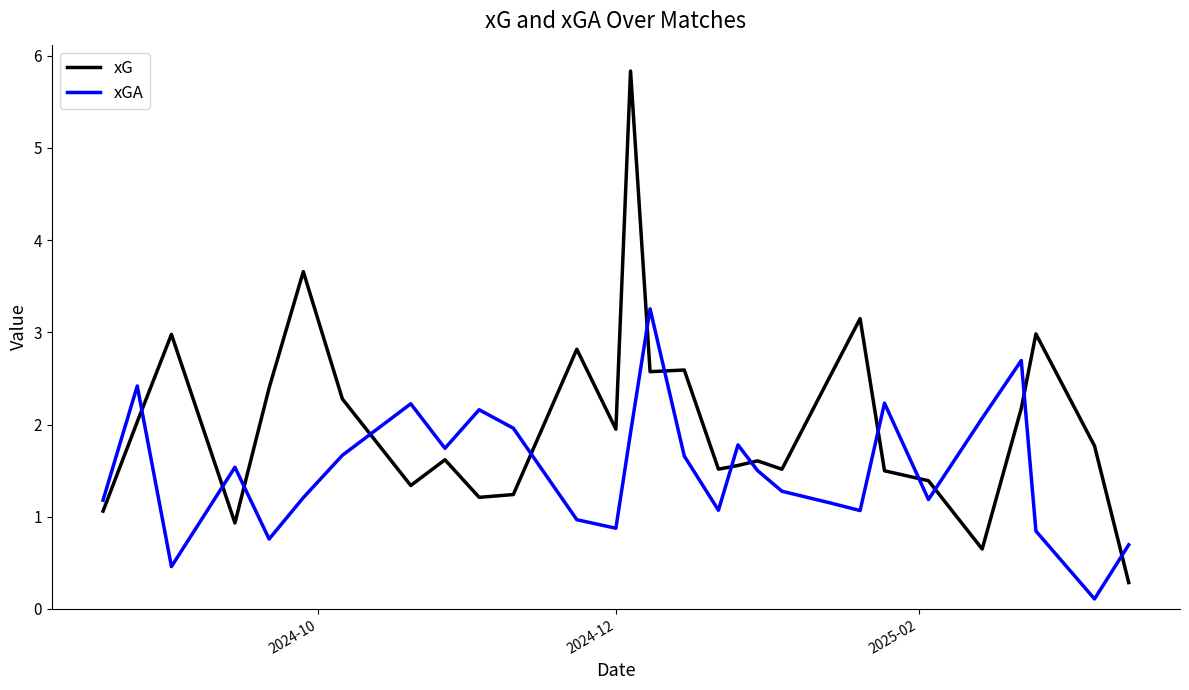

List the series in order of their peak value, lowest first.

xGA, xG